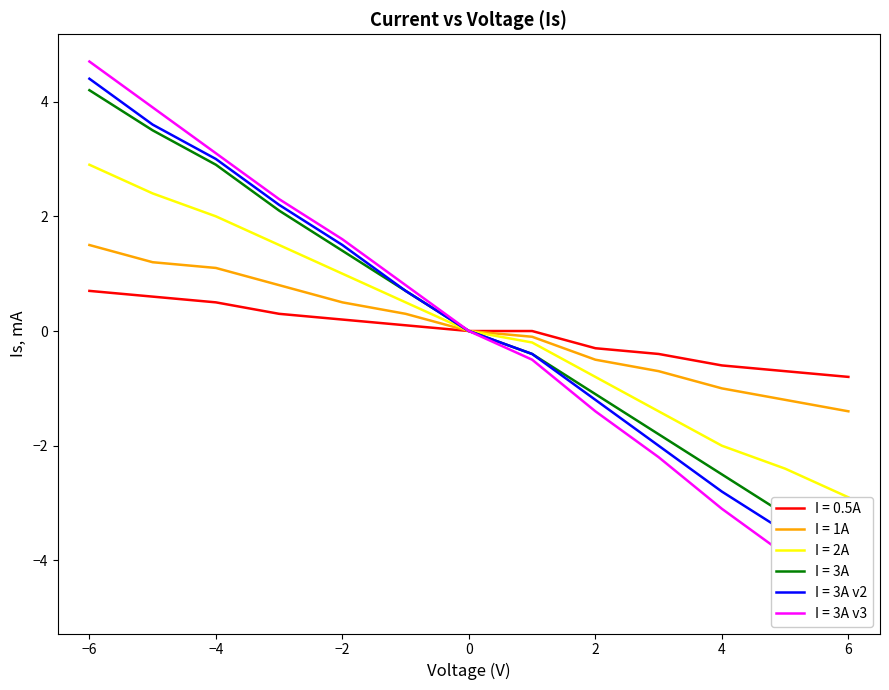

At -2, list the series in order from largest to smallest.

I = 3A v3, I = 3A v2, I = 3A, I = 2A, I = 1A, I = 0.5A